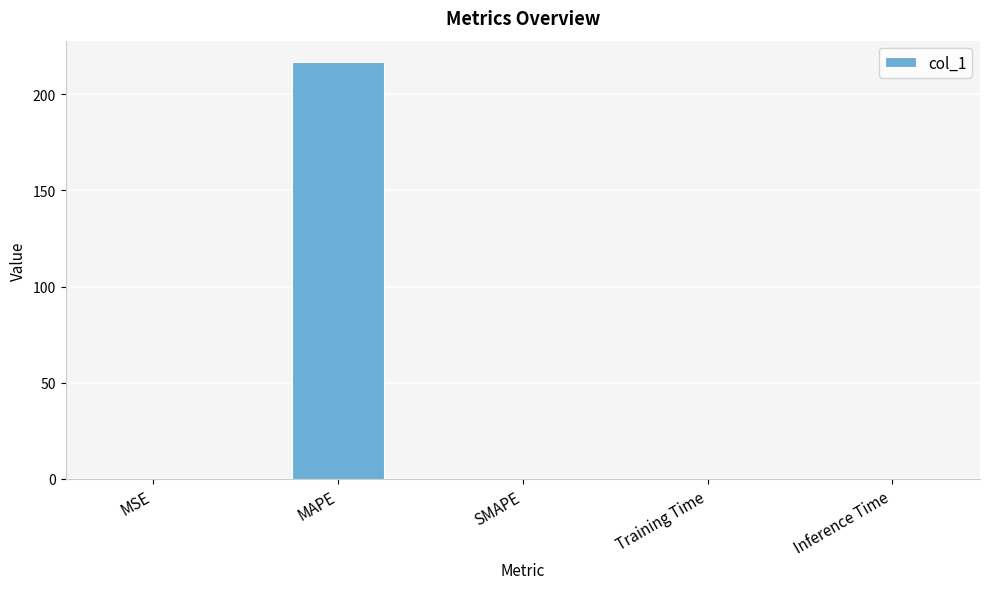

Between MAPE and MSE, which is larger?

MAPE